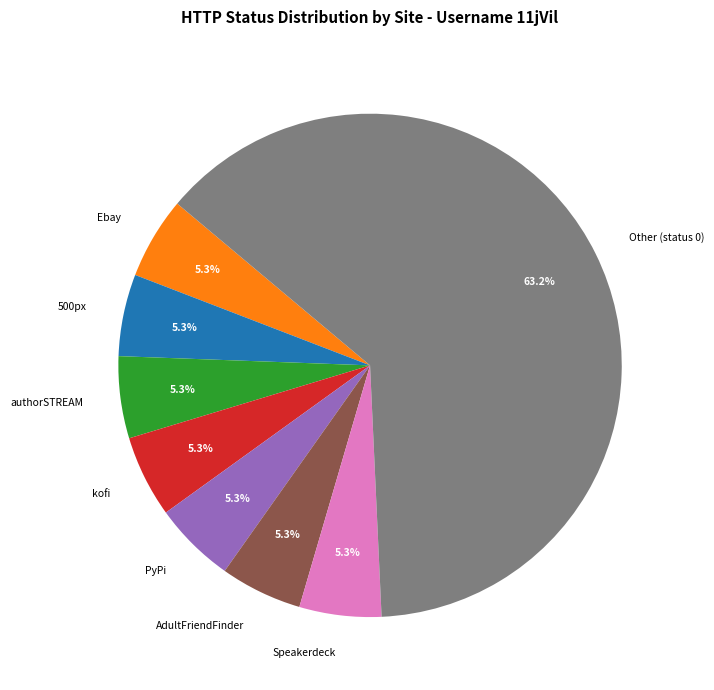

Does any single category account for the majority?

Yes